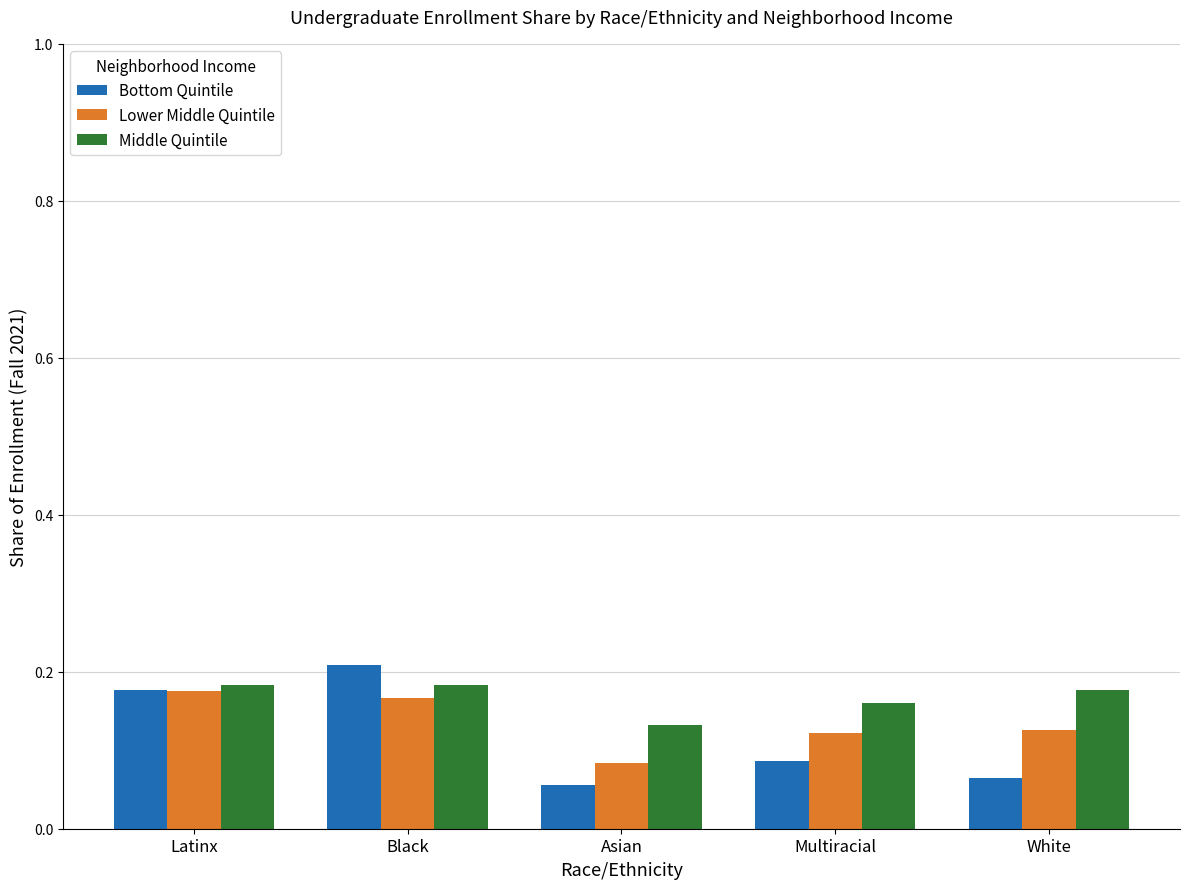

How many Lower Middle Quintile values are between 0 and 1?

5